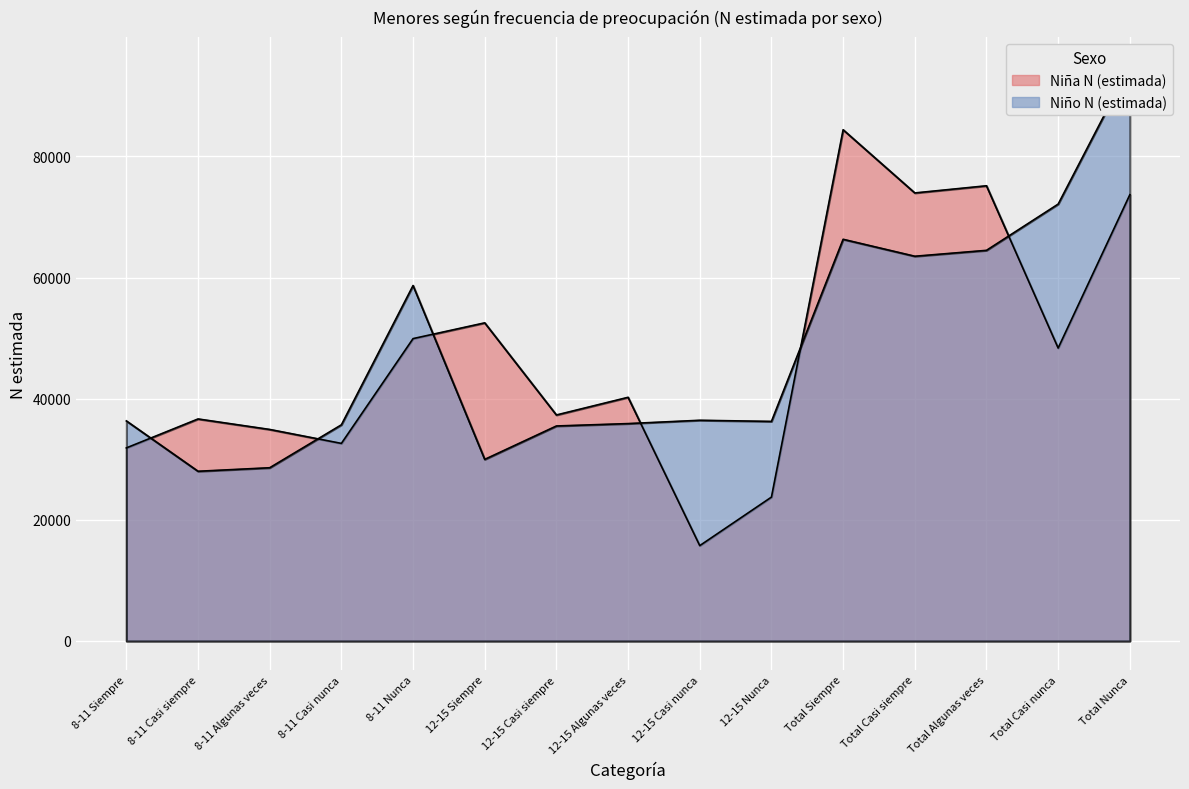

How many values in the Niño N (estimada) series exceed 36330?

7